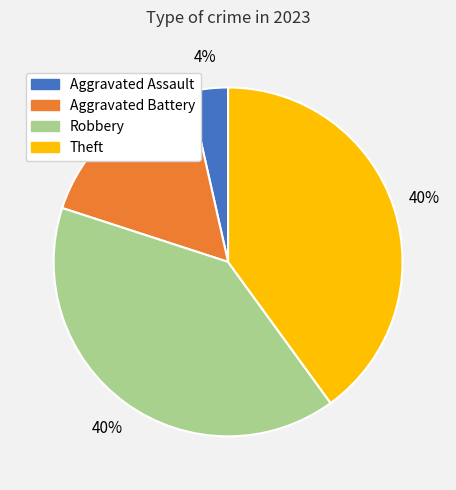

Is there a majority slice in this chart?

No